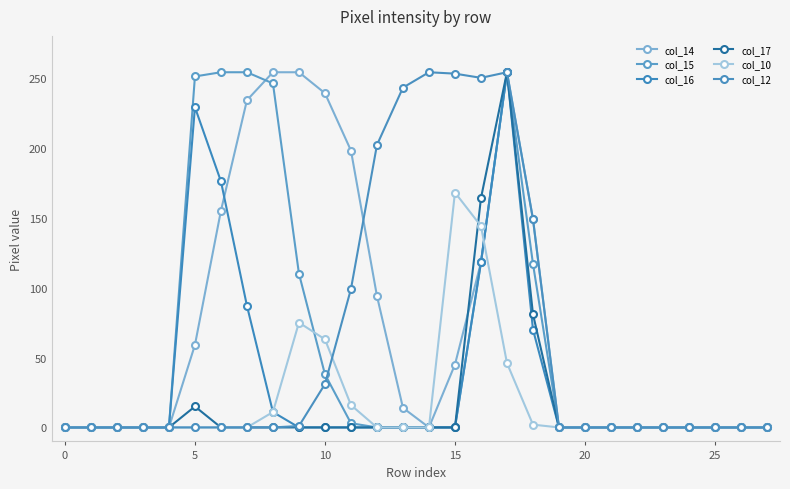

How many values in the col_16 series exceed 0?

7